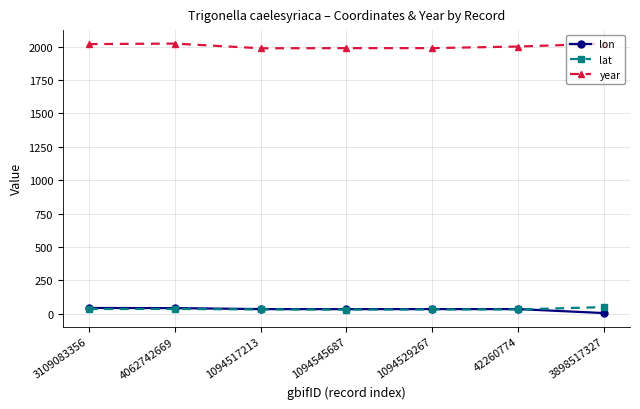

At how many categories does at least one series exceed 1697?

7